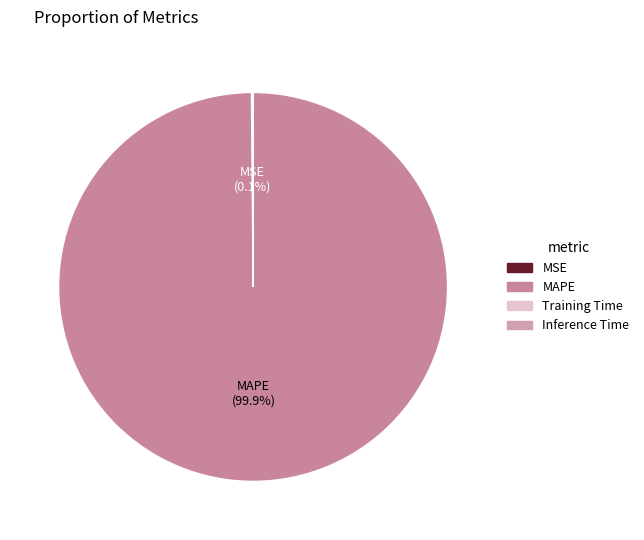

How many slices are in this pie chart?

4